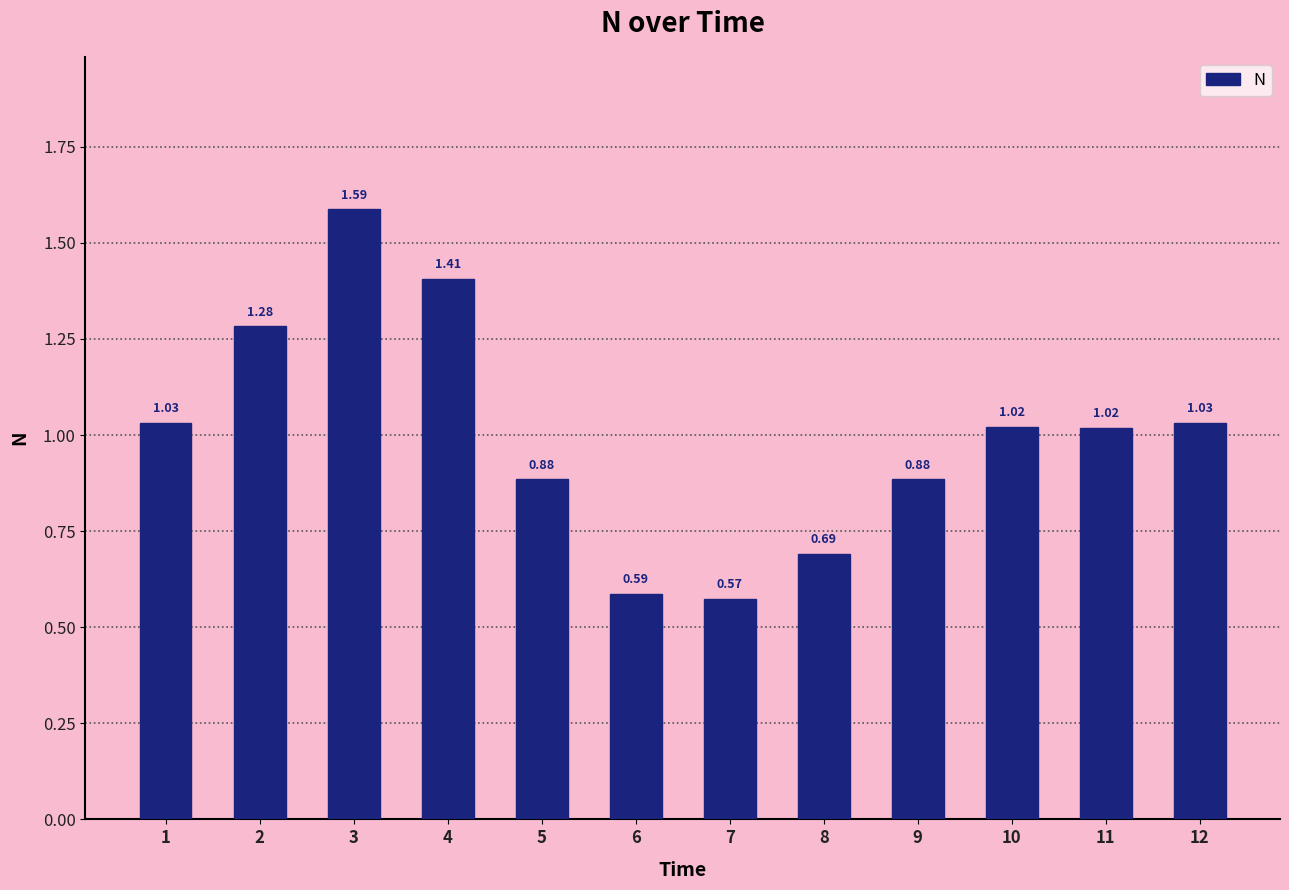

What is the difference between the second highest and minimum values?

0.8